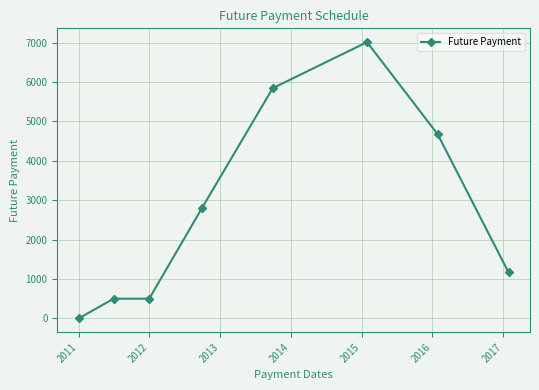

What is the maximum value shown in the chart?

7010.9